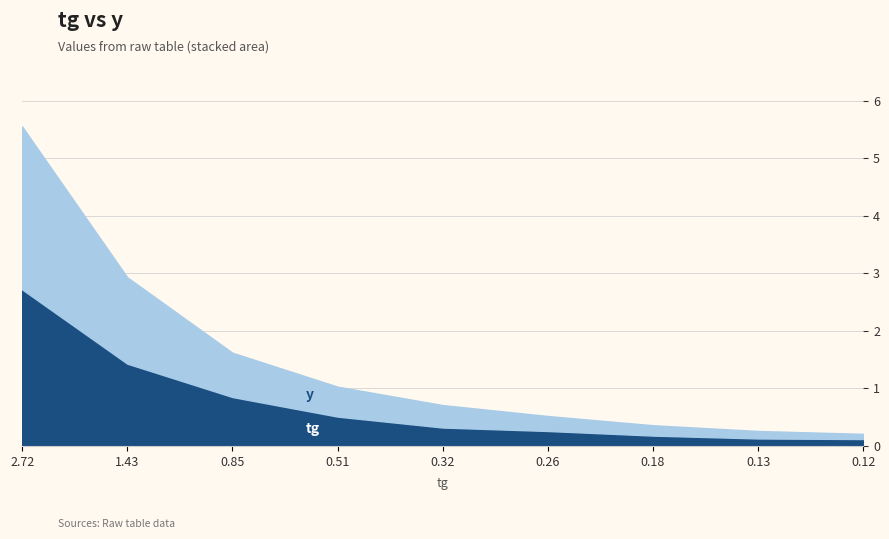

At which category is the sum across all series the highest?

2.72